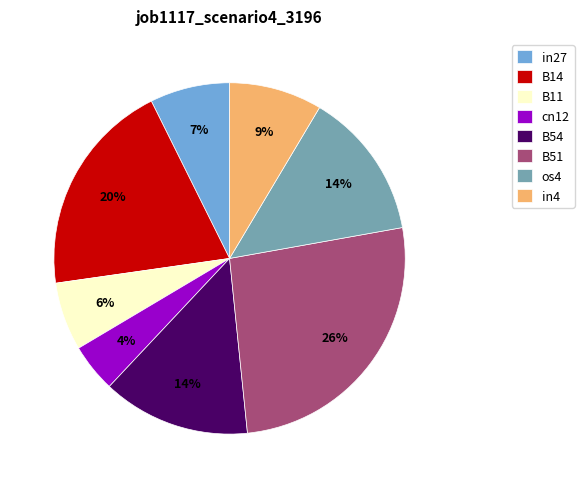

Which category has the smallest portion of the pie?

cn12